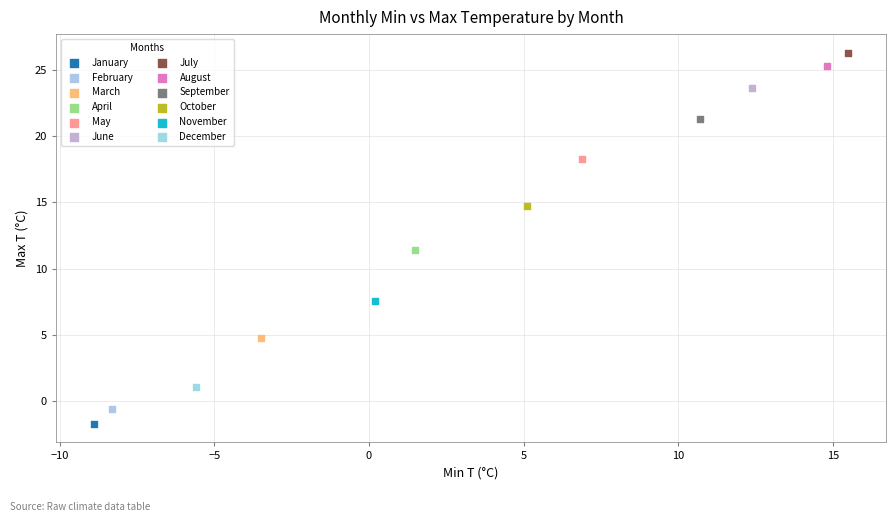

Which series contains the lowest Y value?

January